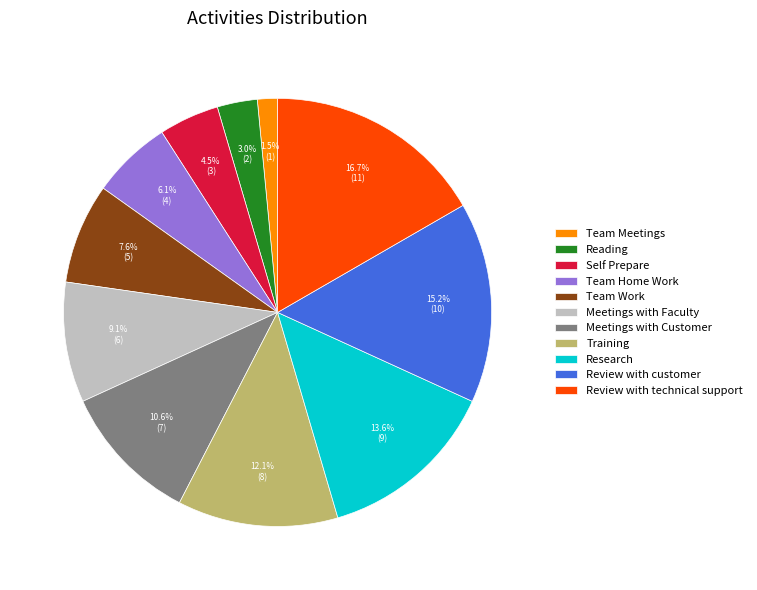

Is there a majority slice in this chart?

No